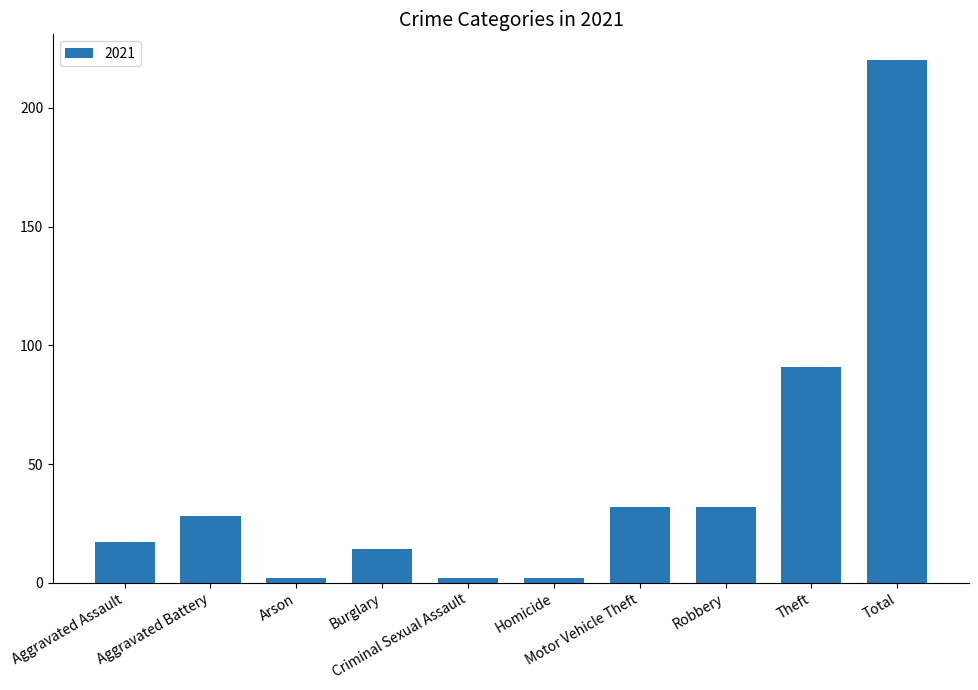

What is the value of the 6th bar from the left?

2